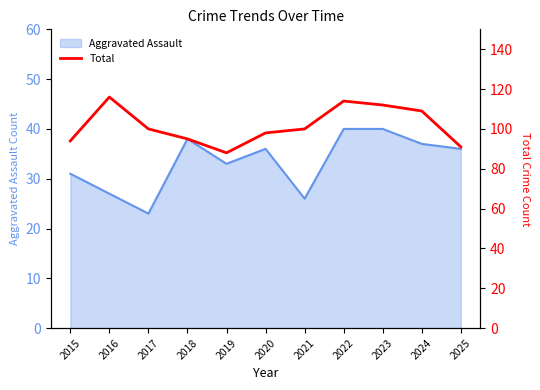

The value at 2025 is 58. True or false?

False